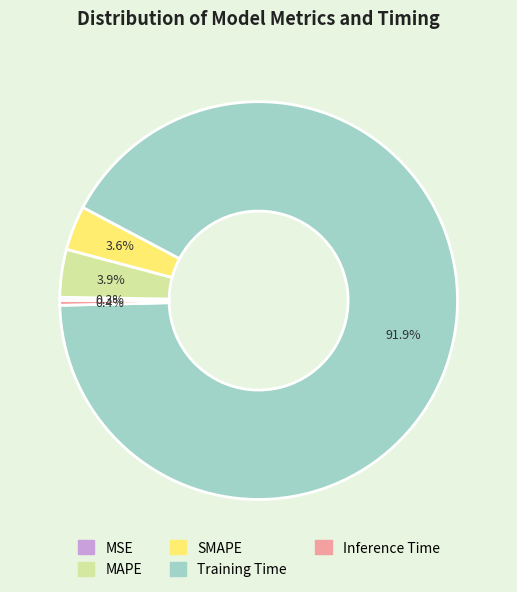

The SMAPE slice represents 4% of the pie. True or false?

True